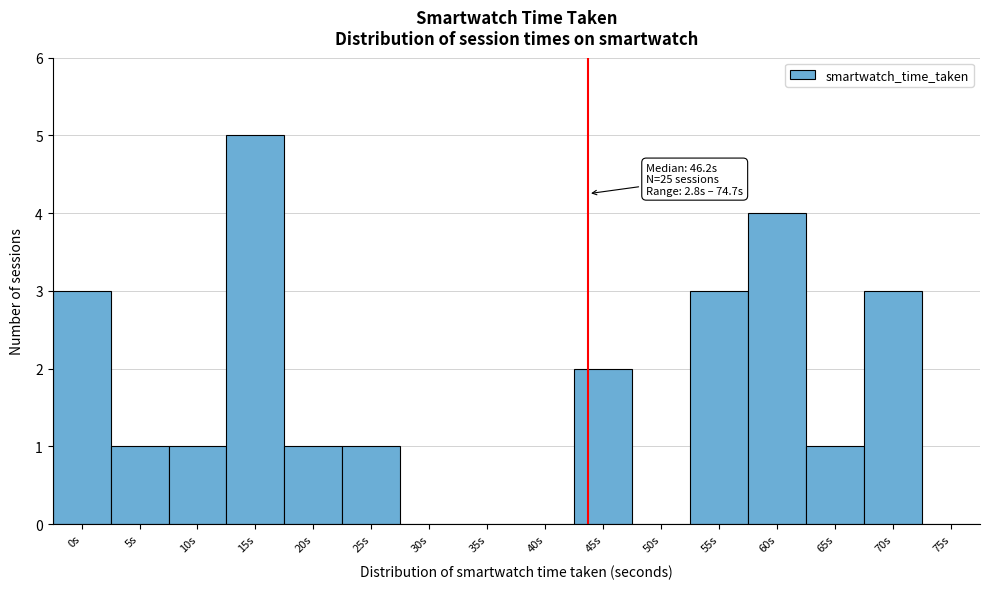

Reading left to right, transcribe all the data shown in this chart.

0s=3	5s=1	10s=1	15s=5	20s=1	25s=1	30s=0	35s=0	40s=0	45s=2	50s=0	55s=3	60s=4	65s=1	70s=3	75s=0